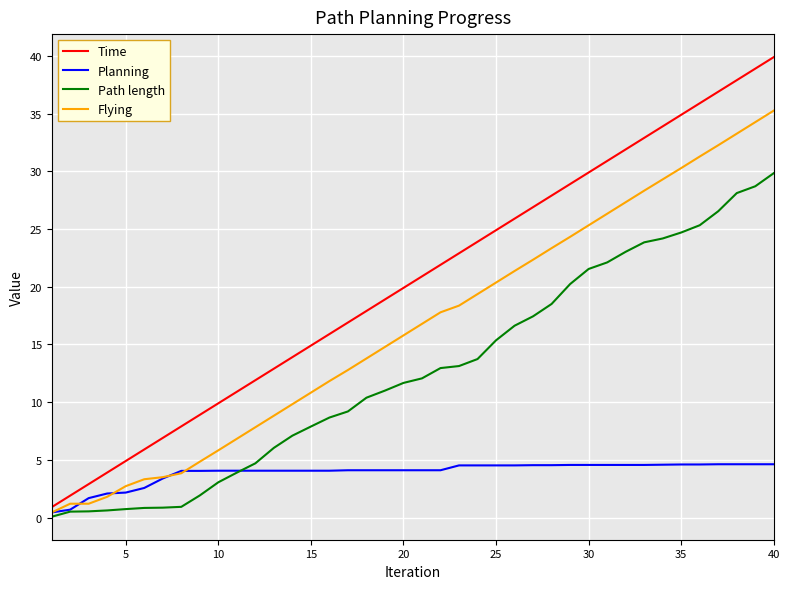

Which series has the largest range (max minus min)?

Time